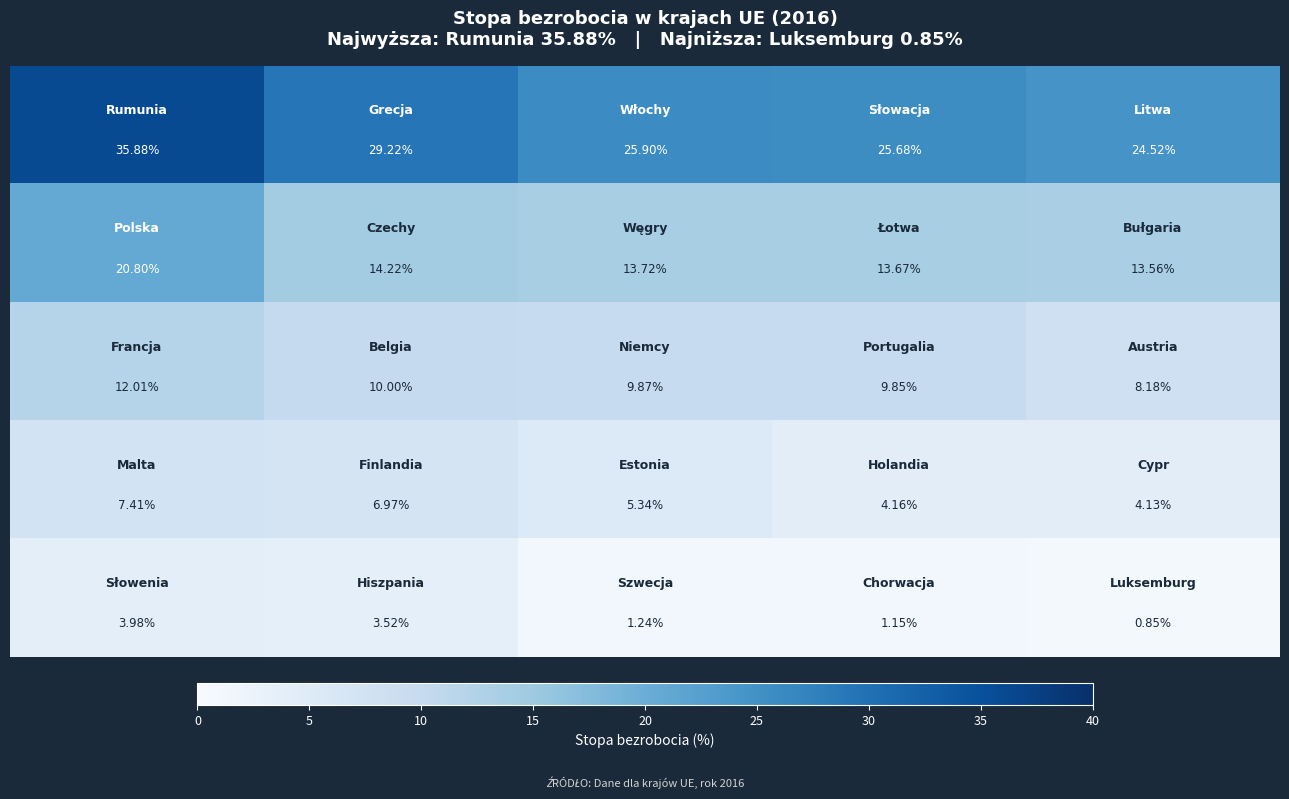

Reading right to left, extract all data points from this chart.

row_0: 24.5	25.7	25.9	29.2	35.9
row_1: 13.6	13.7	13.7	14.2	20.8
row_2: 8.2	9.8	9.9	10.0	12.0
row_3: 4.1	4.2	5.3	7.0	7.4
row_4: 0.8	1.1	1.2	3.5	4.0